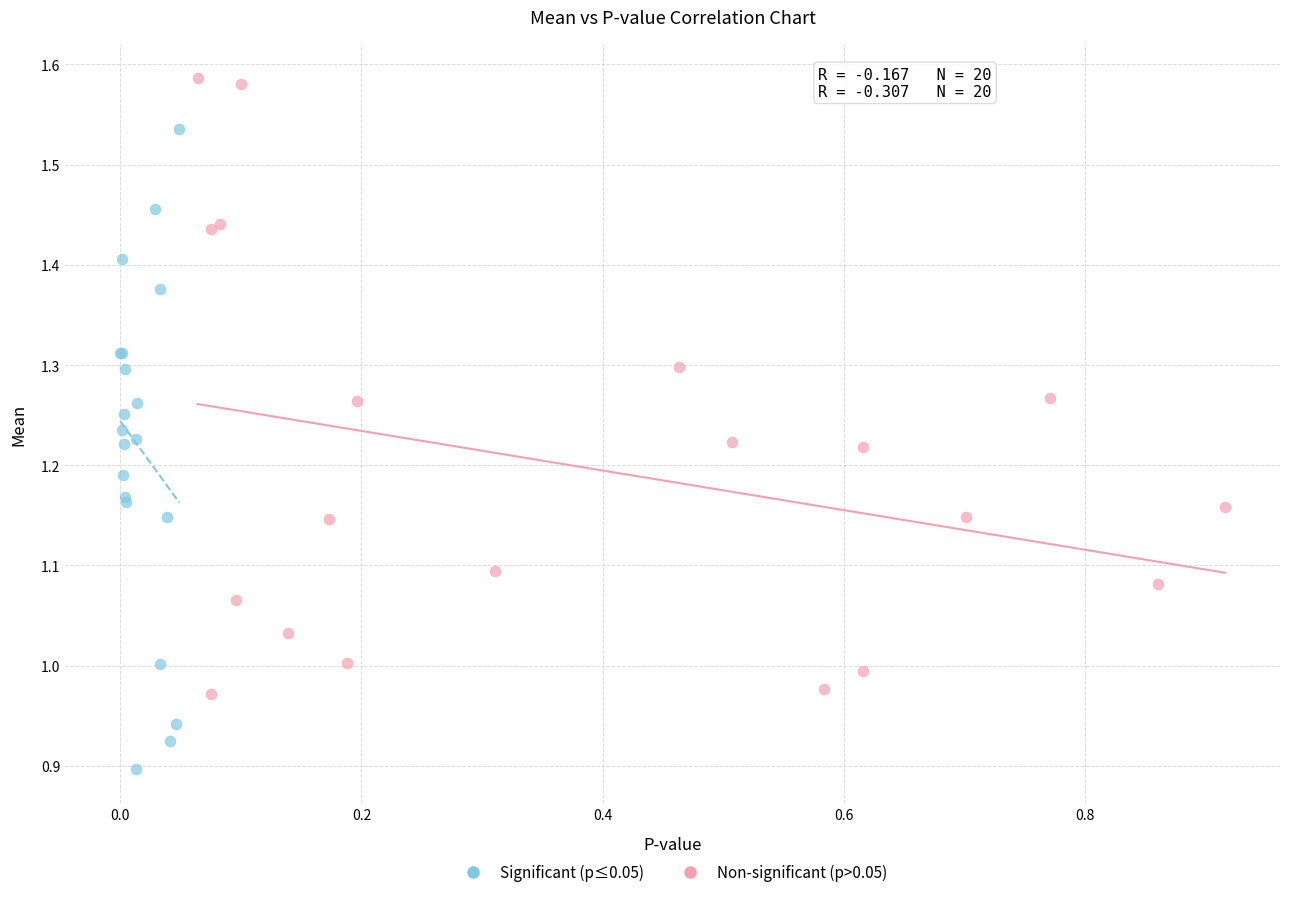

Which series contains the lowest Y value?

Significant (p≤0.05)